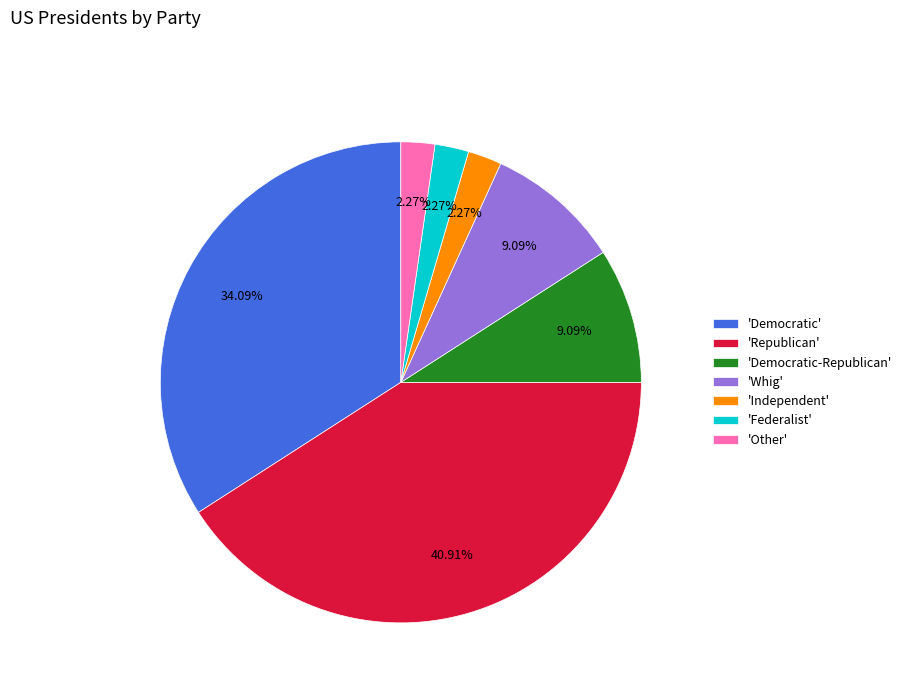

Which has a higher value, 'Independent' or 'Democratic'?

'Democratic'